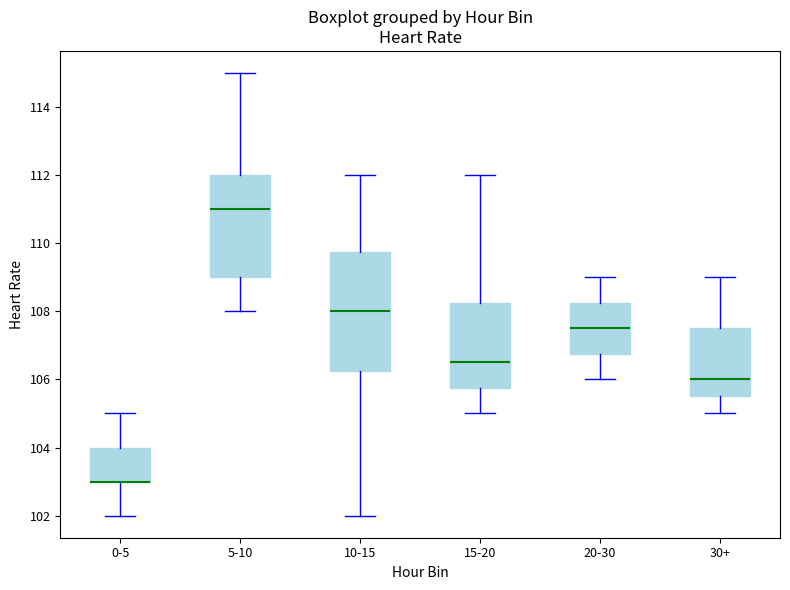

Comparing the boxes themselves (not the whiskers), which one is the tallest?

10-15